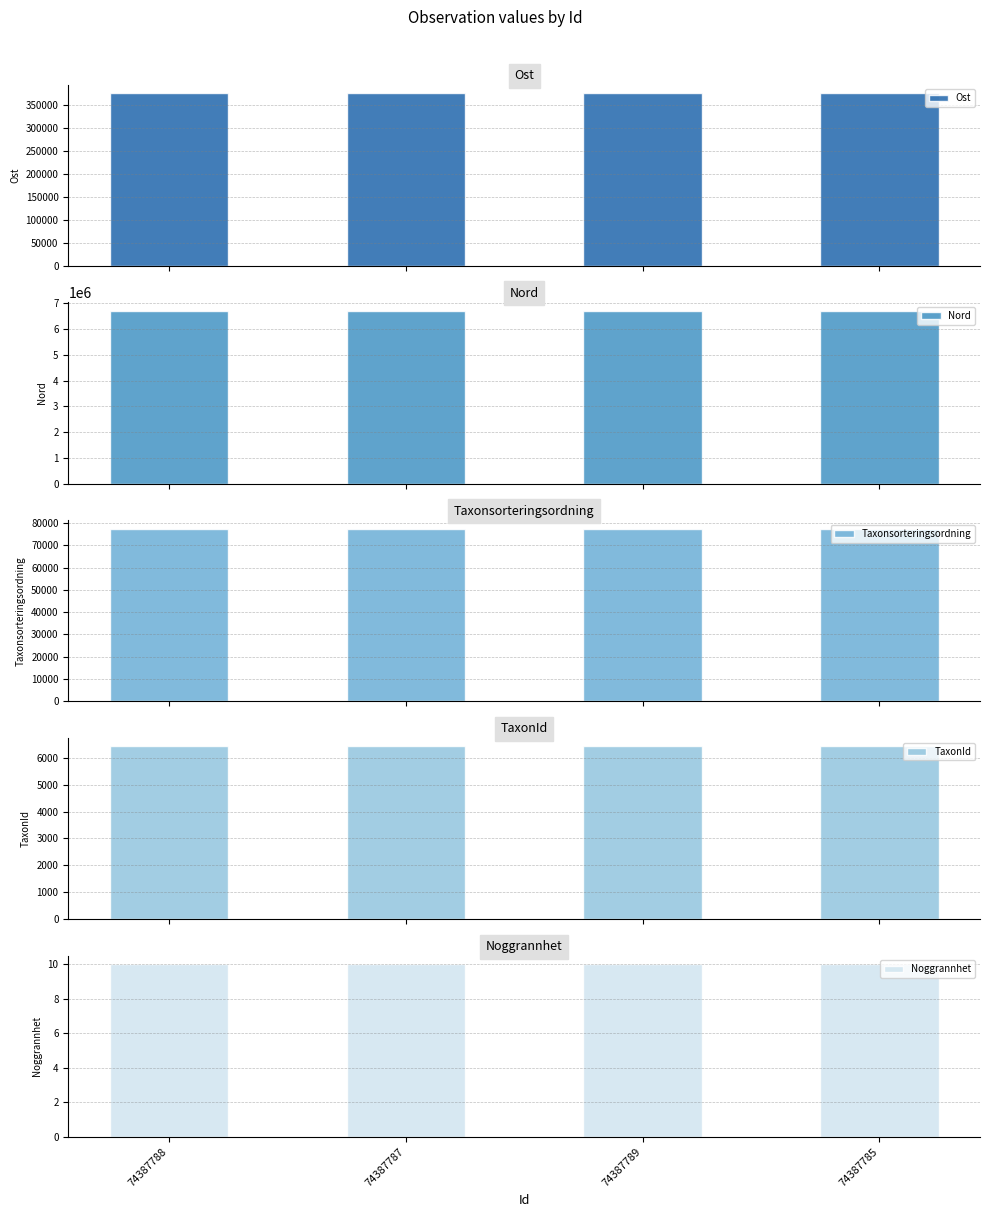

Reading left to right, list all the values displayed in this chart.

Ost: 74387788=376706.2	74387787=376743.1	74387789=376705.1	74387785=376752.8
Nord: 74387788=6700846.8	74387787=6700709.1	74387789=6700872.0	74387785=6700703.8
Taxonsorteringsordning: 74387788=77506.0	74387787=77506.0	74387789=77506.0	74387785=77506.0
TaxonId: 74387788=6425.0	74387787=6425.0	74387789=6425.0	74387785=6425.0
Noggrannhet: 74387788=10.0	74387787=10.0	74387789=10.0	74387785=10.0